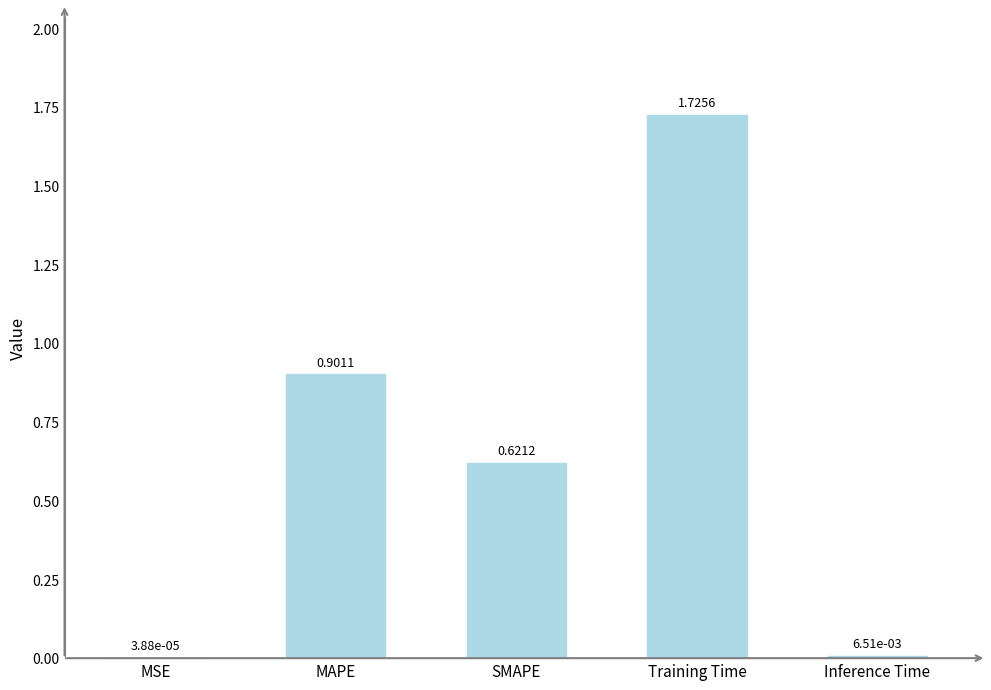

Where is the data nearest to the value 0?

MSE